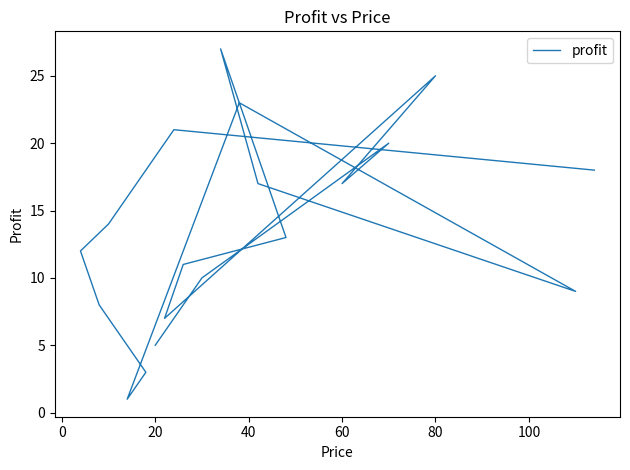

What is the value of the 20th point from the left?

18